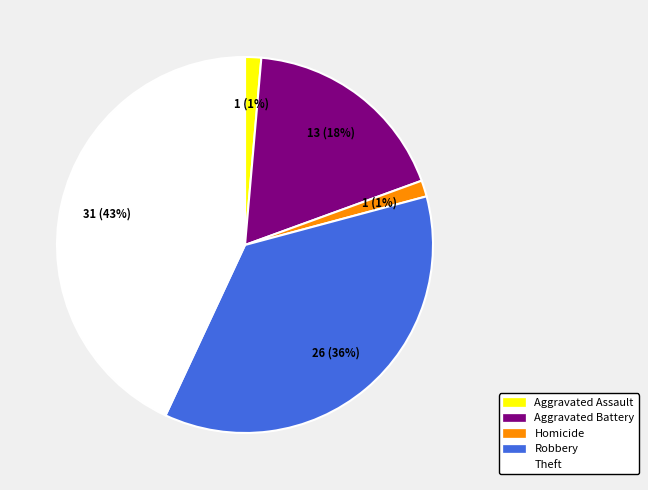

Is there any slice that represents more than half of the pie?

No